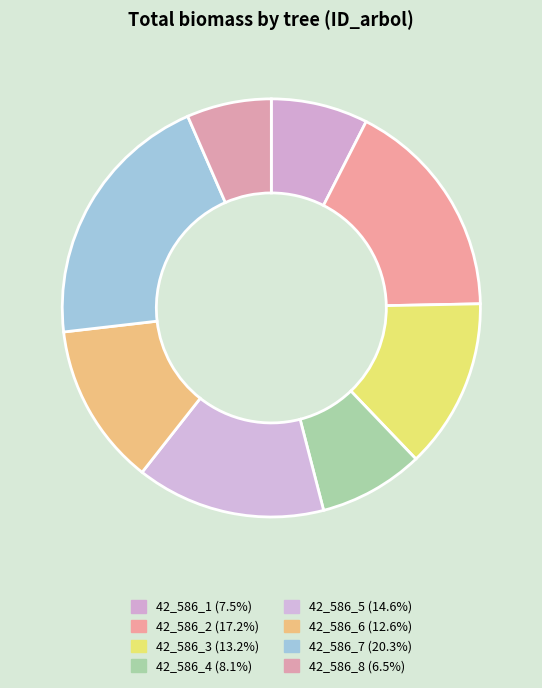

Count the number of slices in the pie.

8